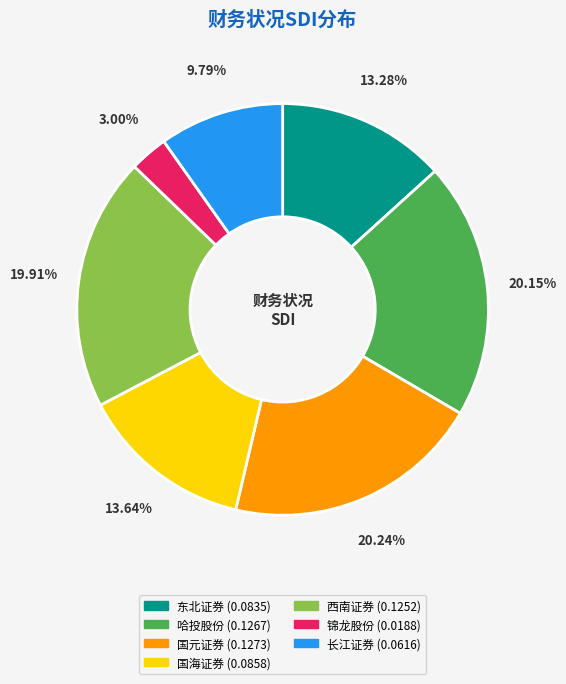

Is 哈投股份 the majority of the pie?

No